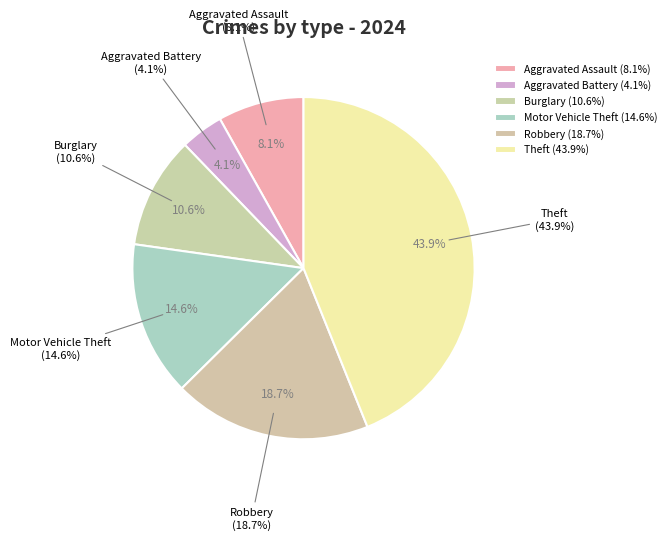

Count the number of slices in the pie.

8